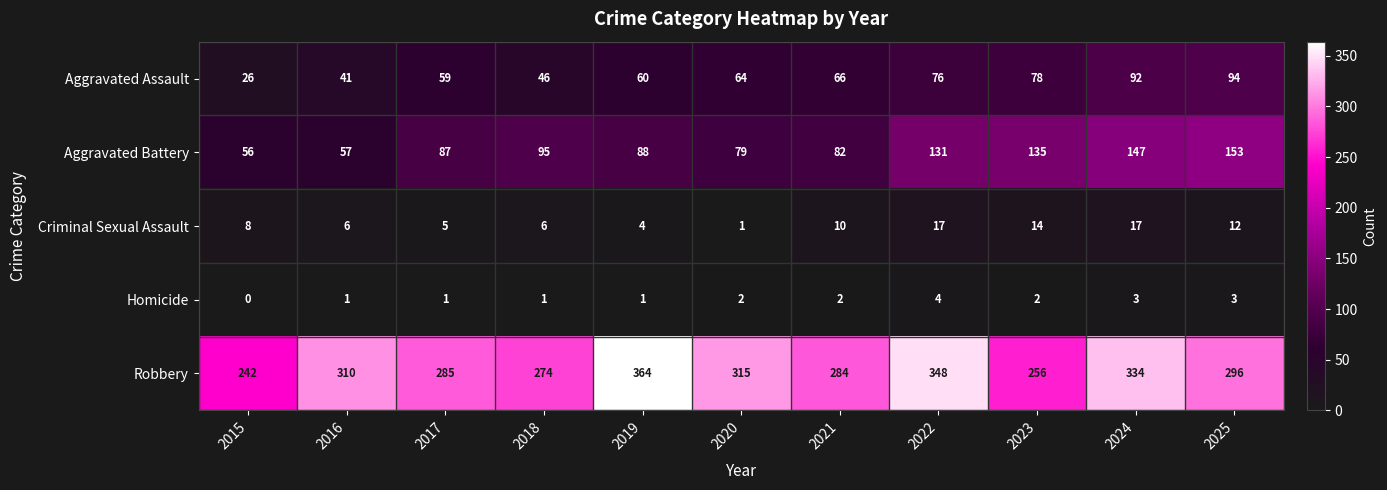

What is the highest value of the Homicide series?

4